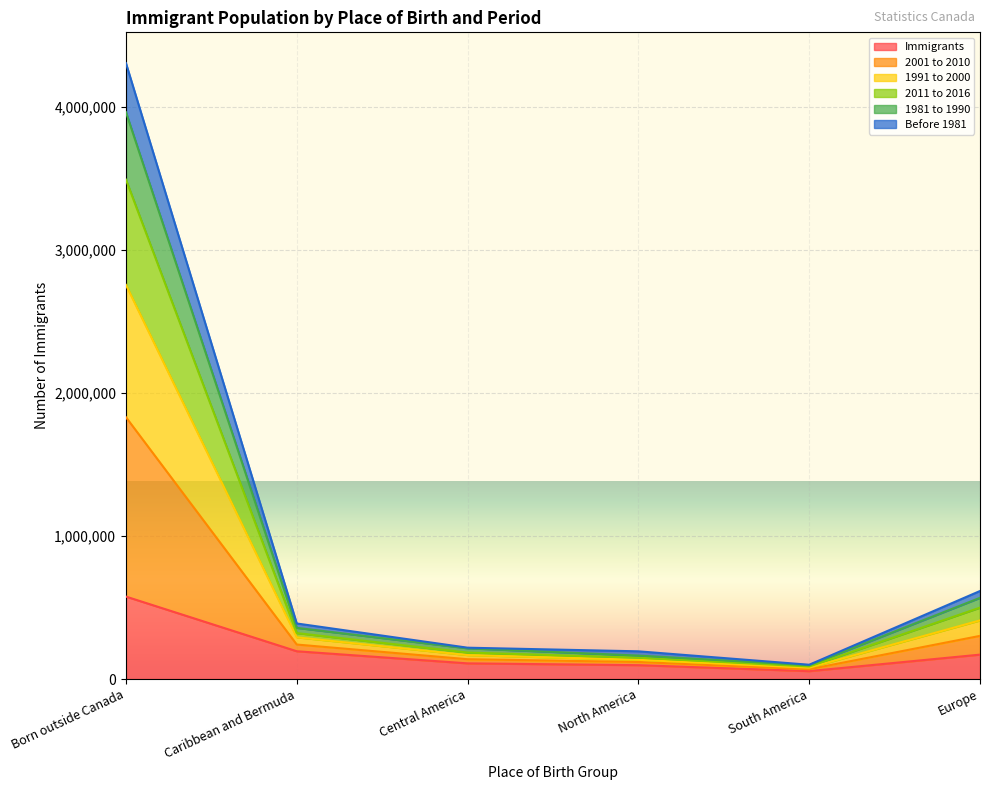

At which category is the sum across all series the highest?

Born outside Canada